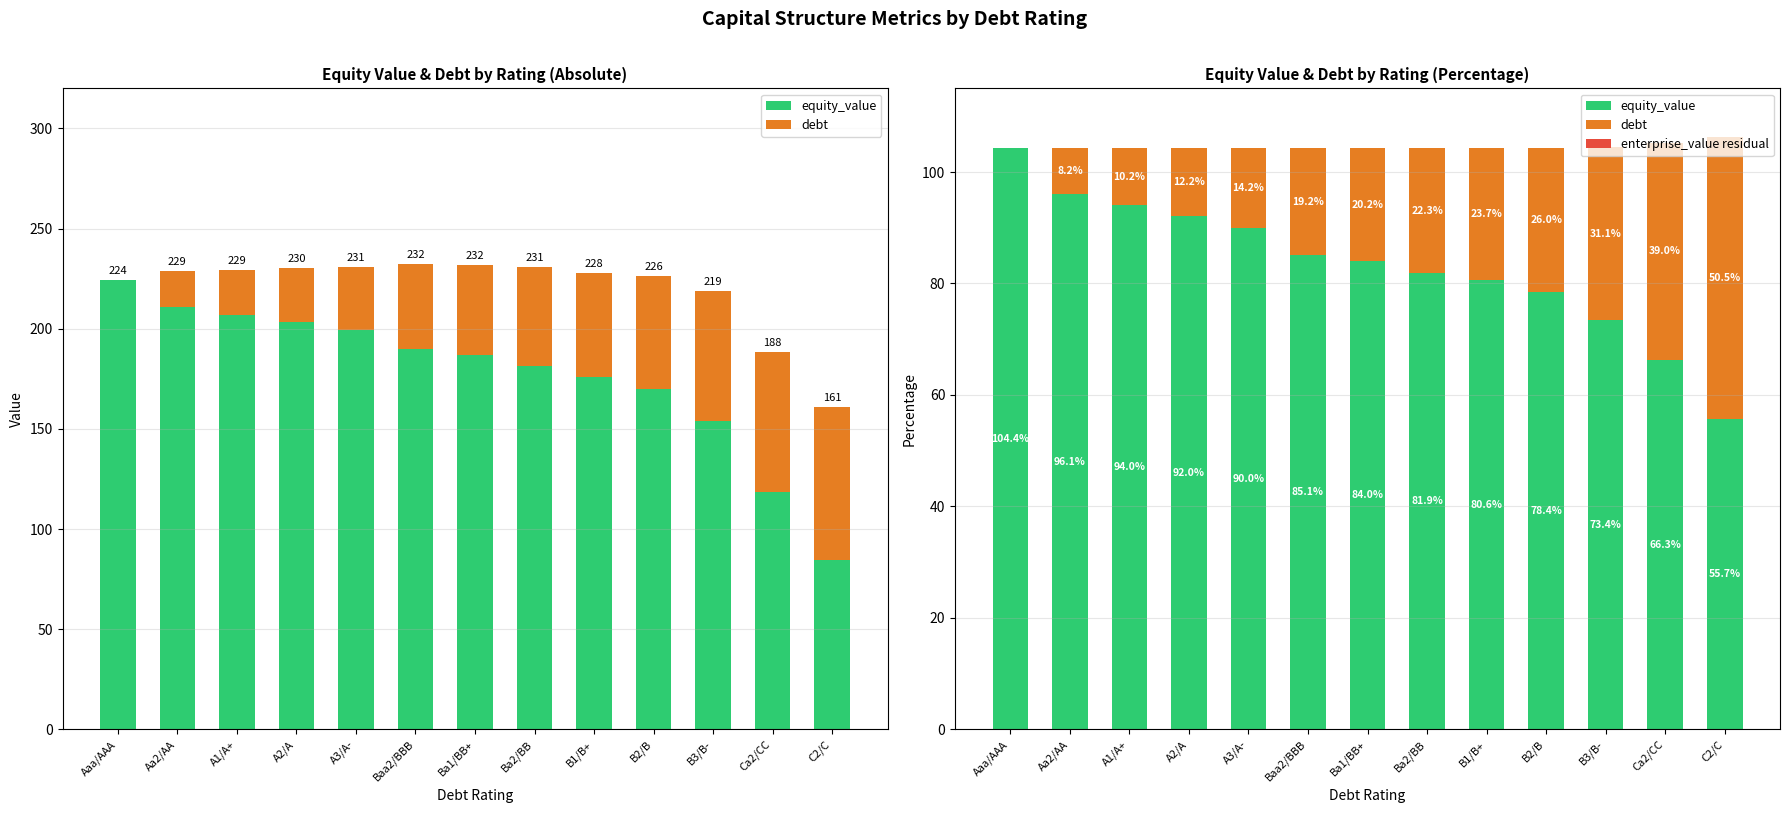

What is the difference between the highest and lowest values at Ba2/BB?

81.9